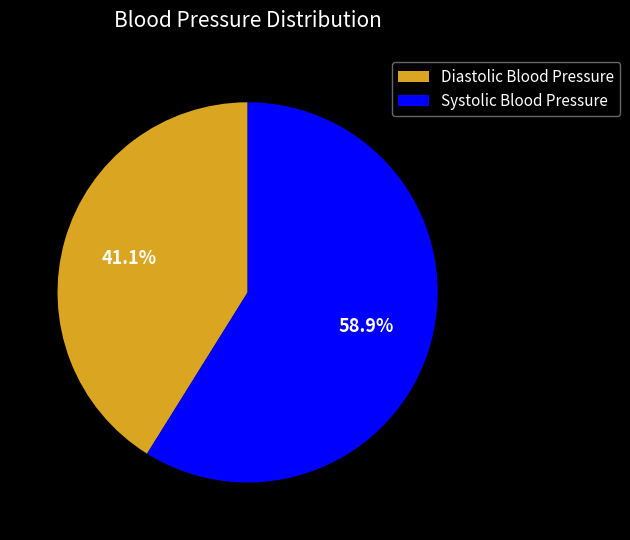

How many segments does this pie chart have?

2